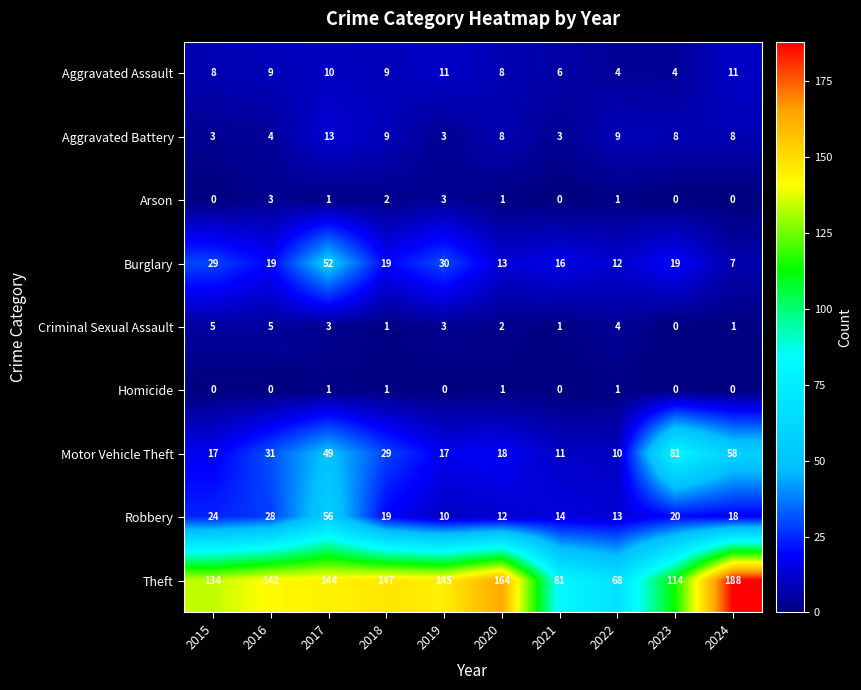

Which series has the largest total across all categories?

Theft